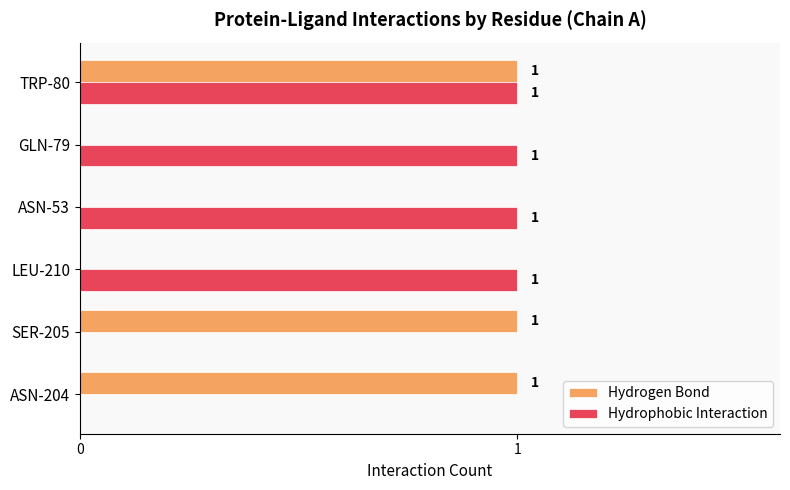

The Hydrogen Bond series shows 2 at SER-205. True or false?

False